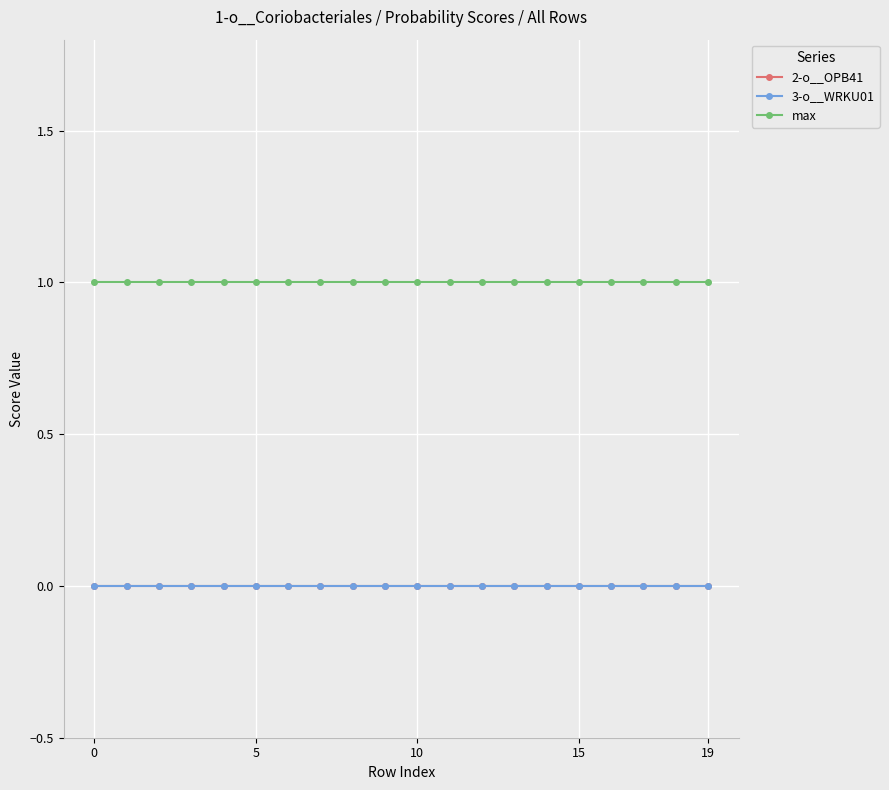

Which series has the widest spread of values?

2-o__OPB41